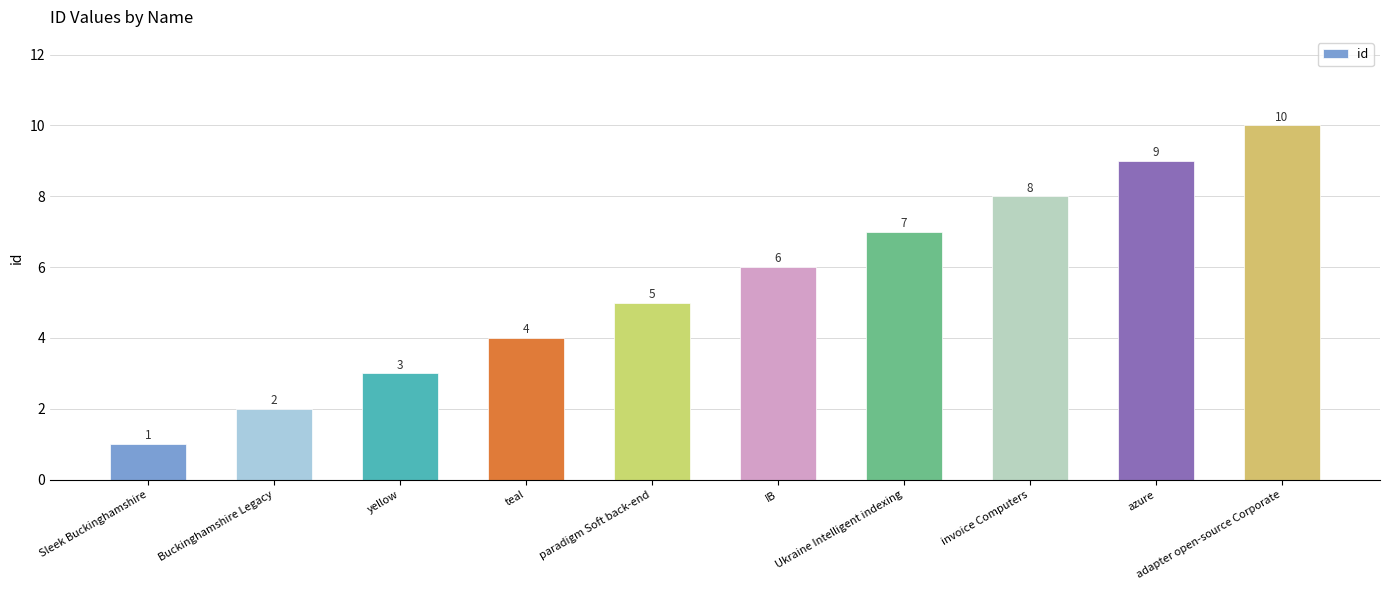

How many series are shown in this chart?

1